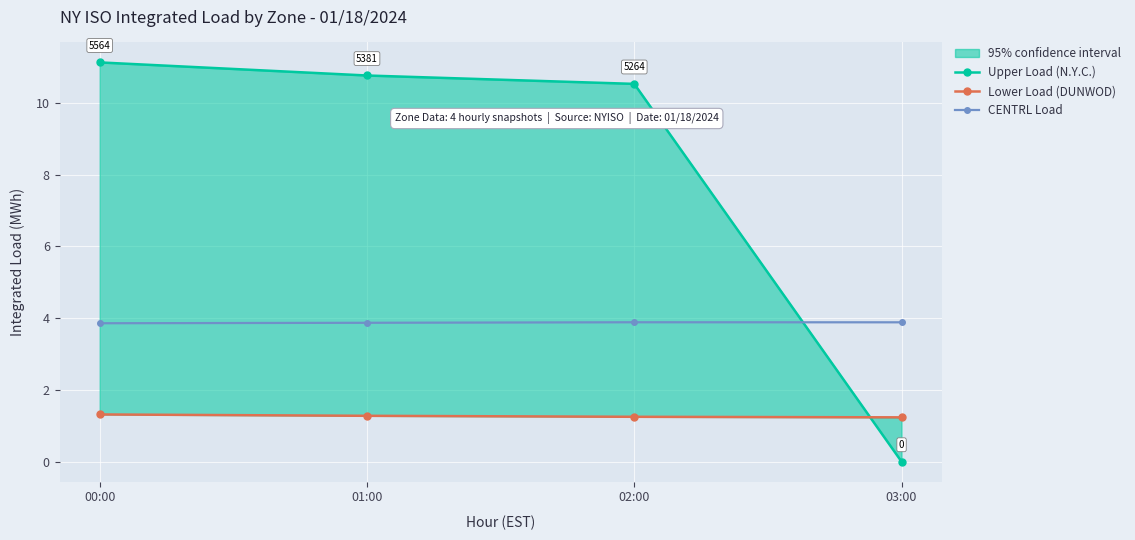

After their last crossing, which series has the higher values: Lower Load (DUNWOD) or Upper Load (N.Y.C.)?

Lower Load (DUNWOD)